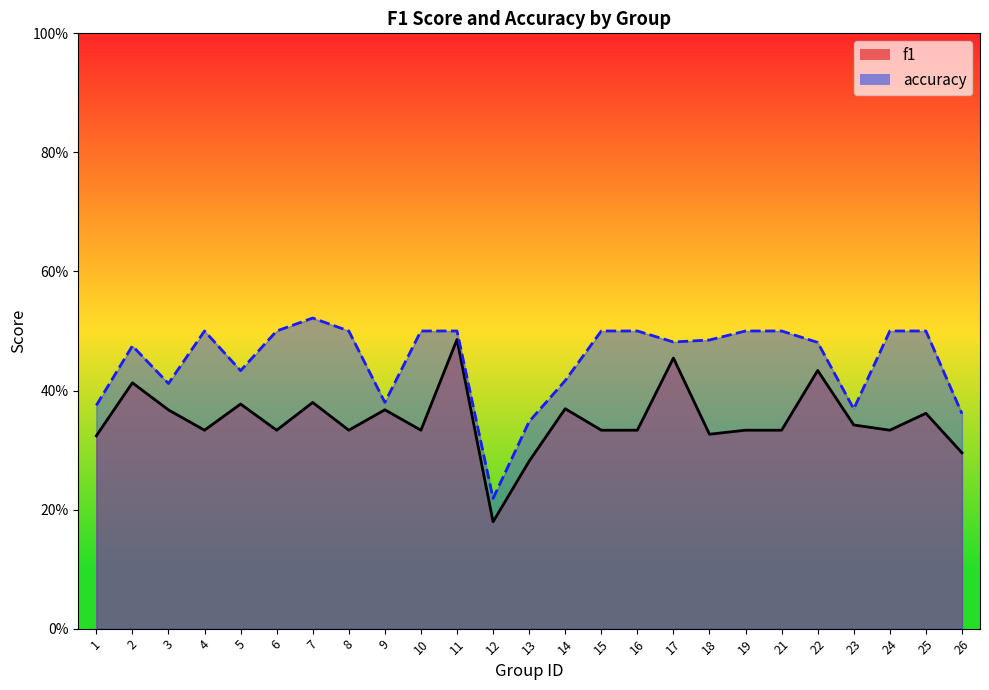

What is the total value across all series at 10?

0.8